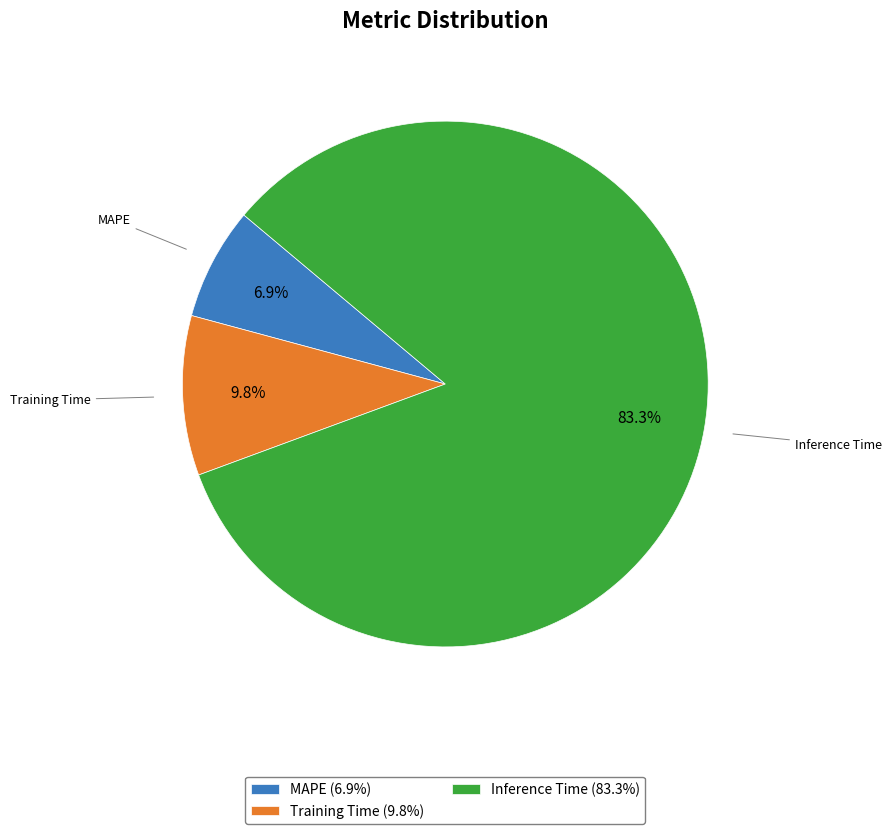

To the nearest percent, what portion does Inference Time represent?

83%